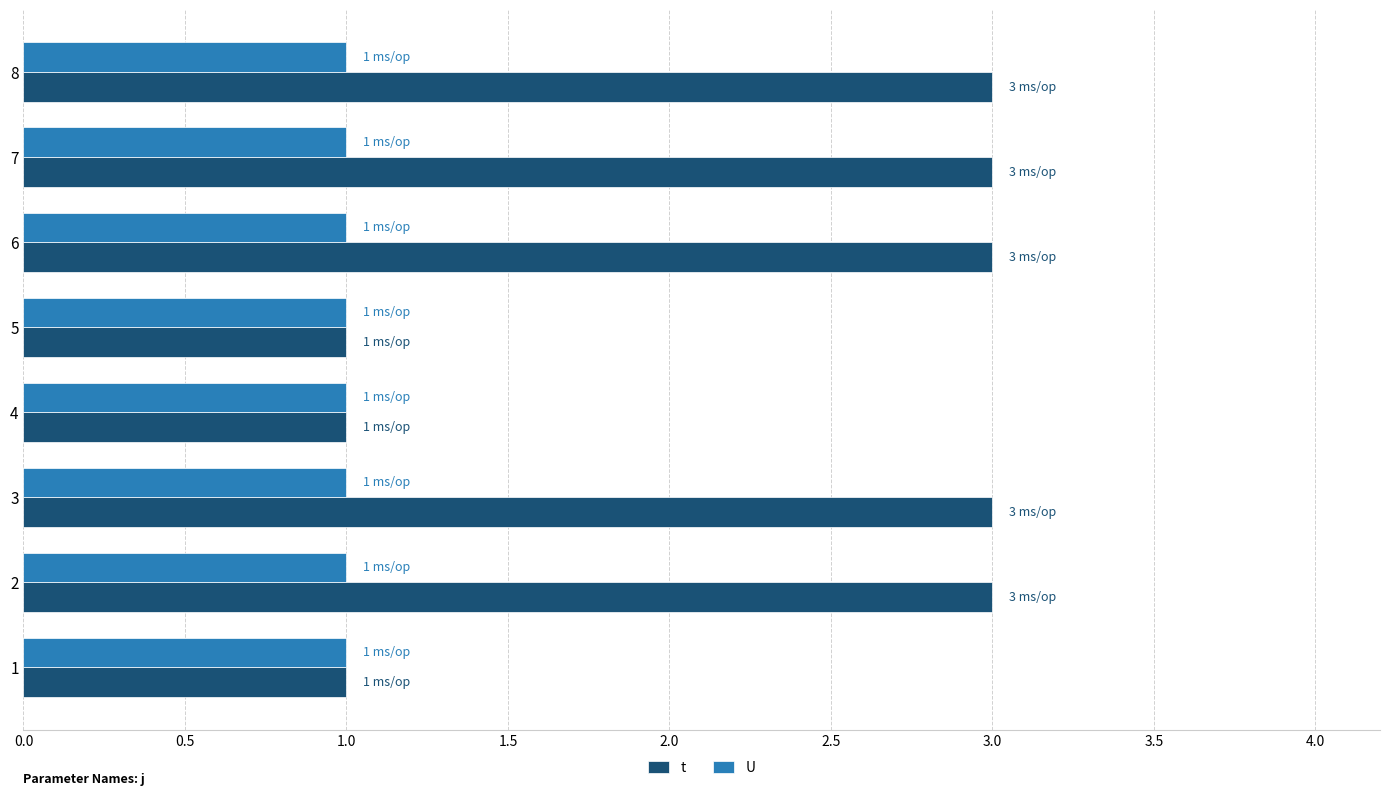

What is the total value across all series at 7?

4